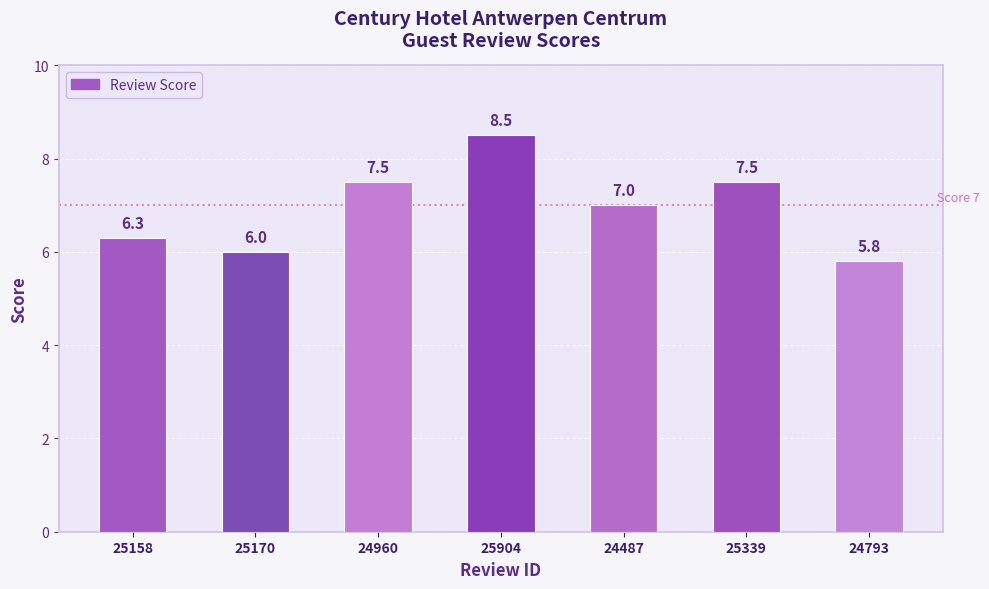

Read the value at 24487.

7.0